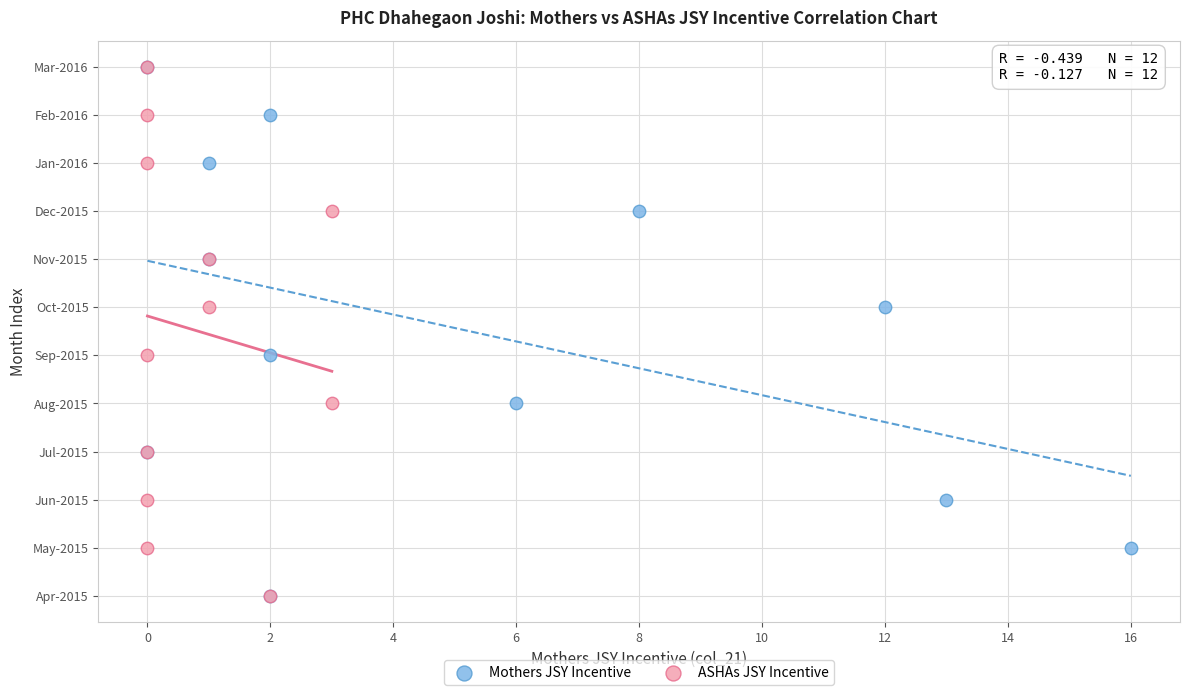

What are all the series names shown in the legend?

Mothers JSY Incentive, ASHAs JSY Incentive